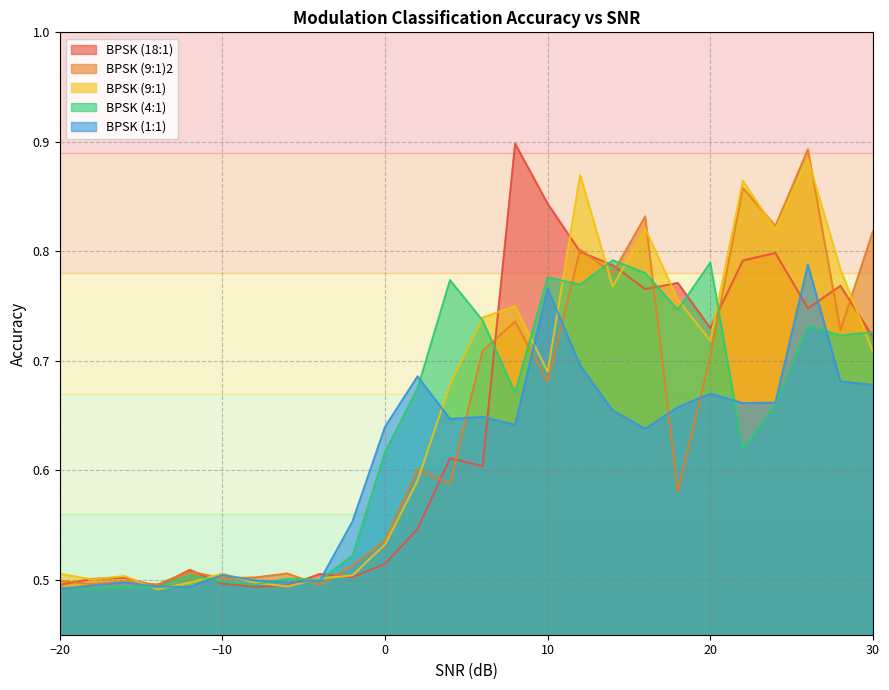

Between -12 and -14, which is larger?

-12